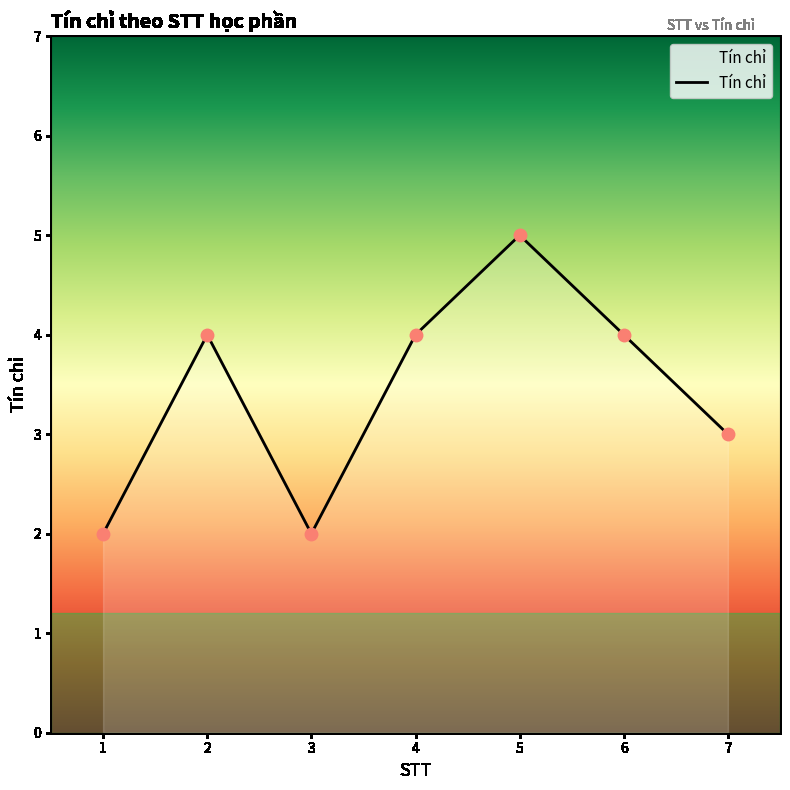

What is the ratio of the value at 1 to the value at 3?

1.0